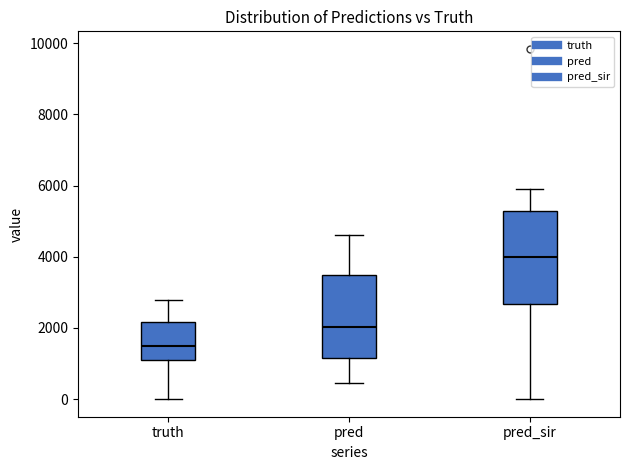

Comparing the boxes themselves (not the whiskers), which one is the tallest?

pred_sir